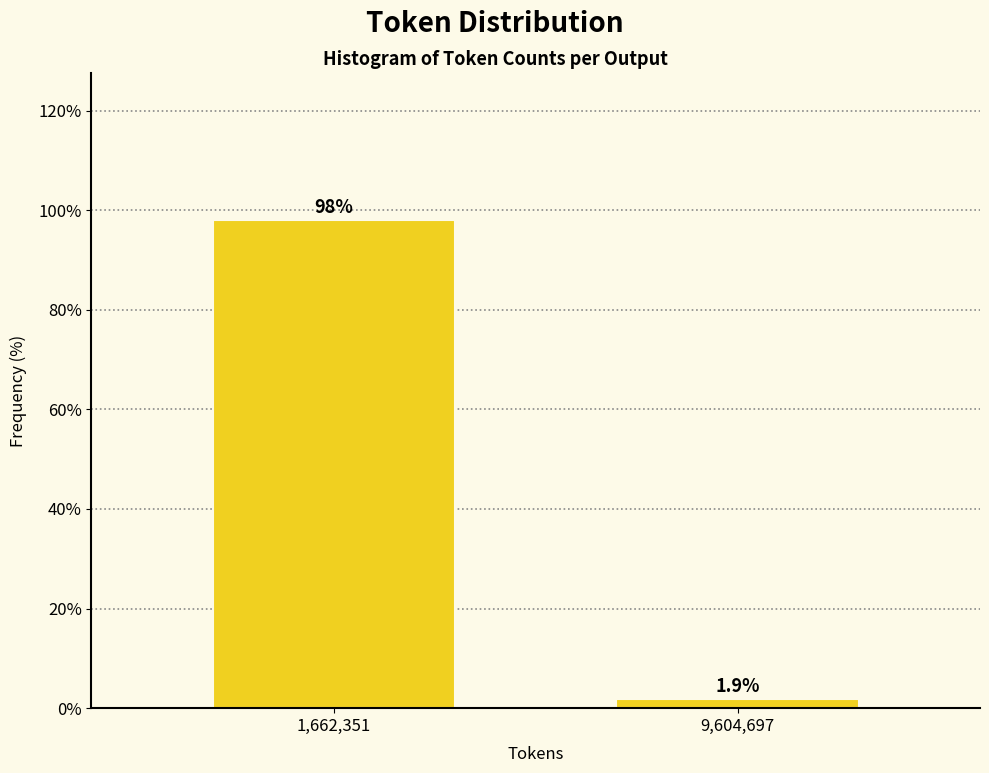

Reading left to right, list all the values displayed in this chart.

98.1	1.9